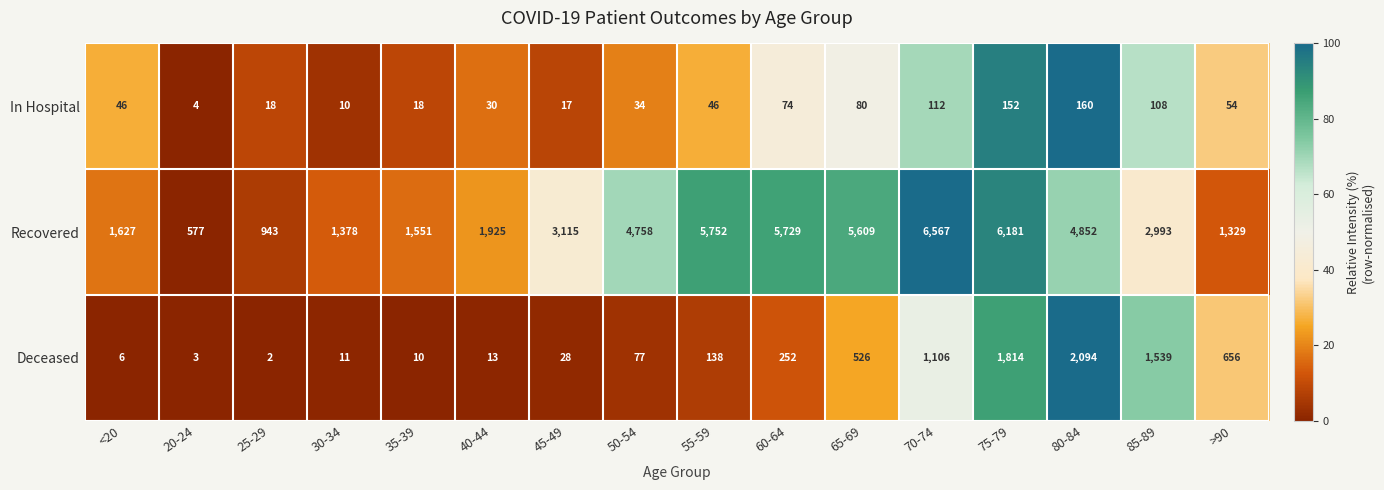

List the series in order of their peak value, lowest first.

In Hospital, Deceased, Recovered